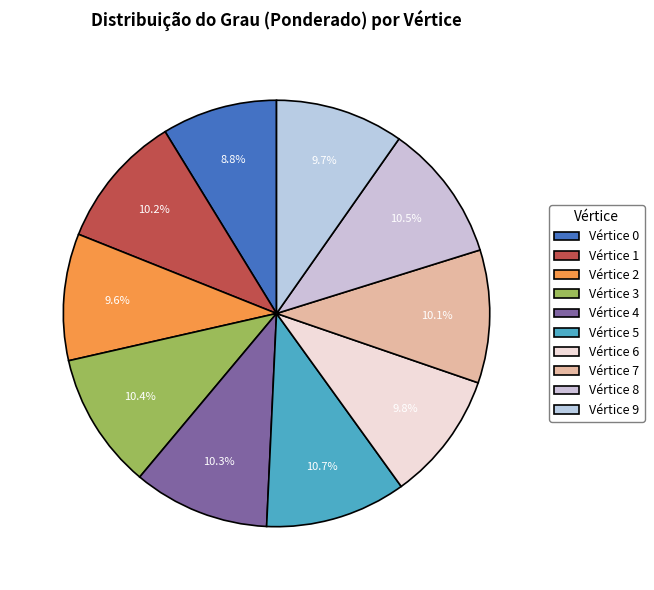

How many segments does this pie chart have?

10